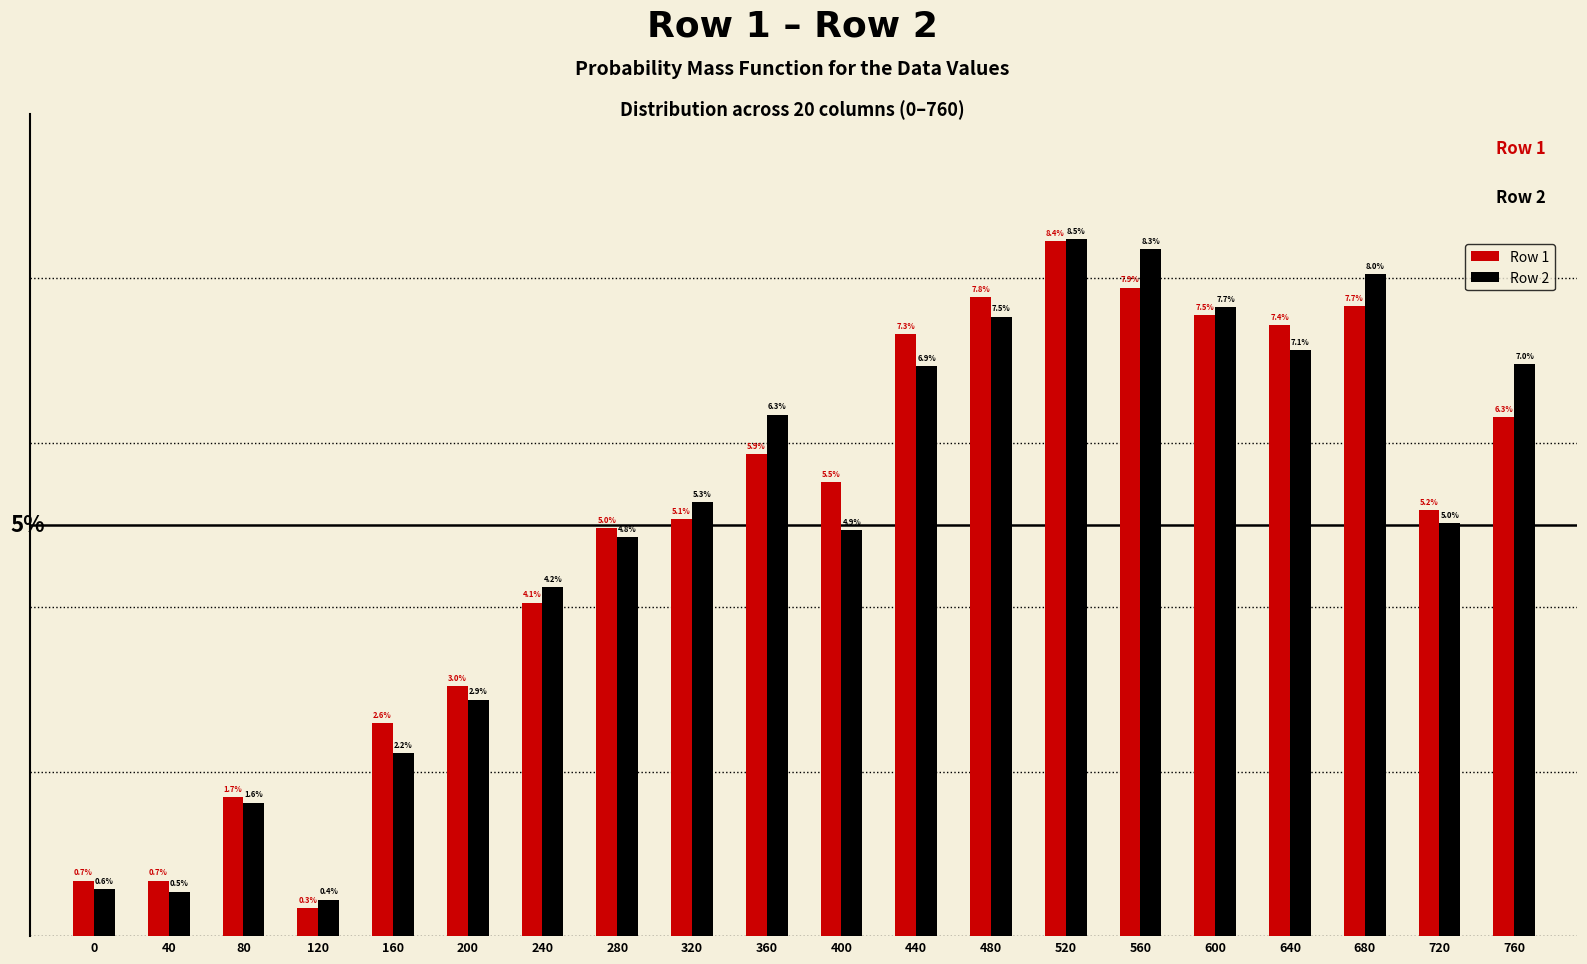

Is the value of Row 1 at 0 greater than the value of Row 2 at 200?

No